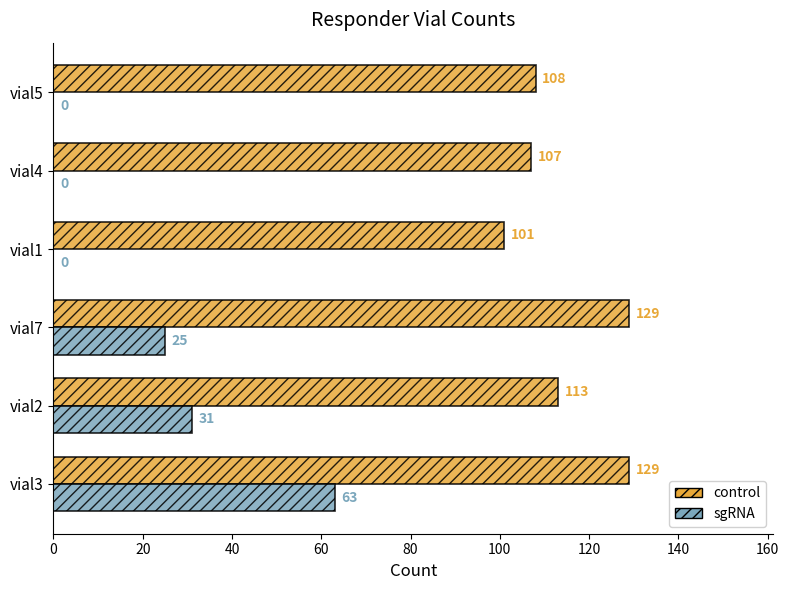

Where is sgRNA nearest to the value 31?

vial2